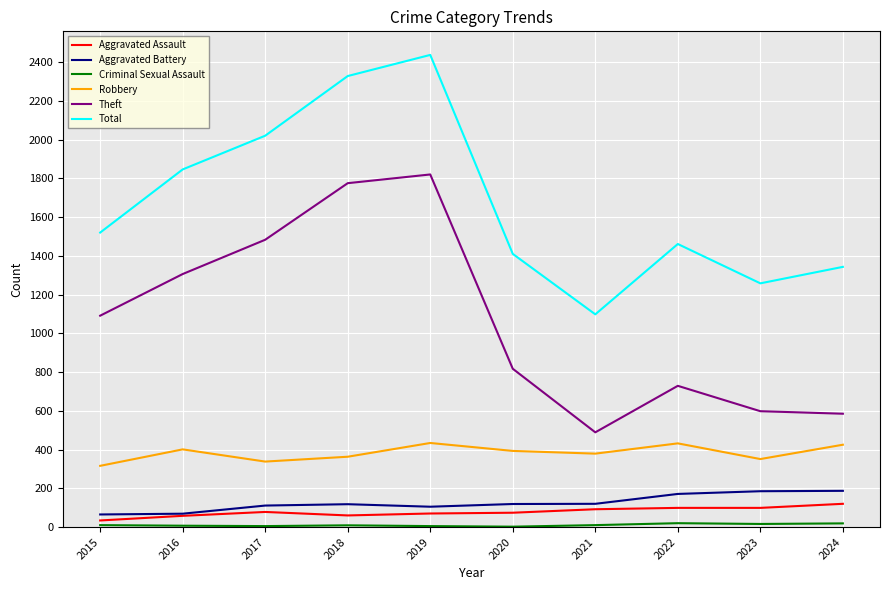

True or false: Aggravated Battery and Robbery cross at least once.

False